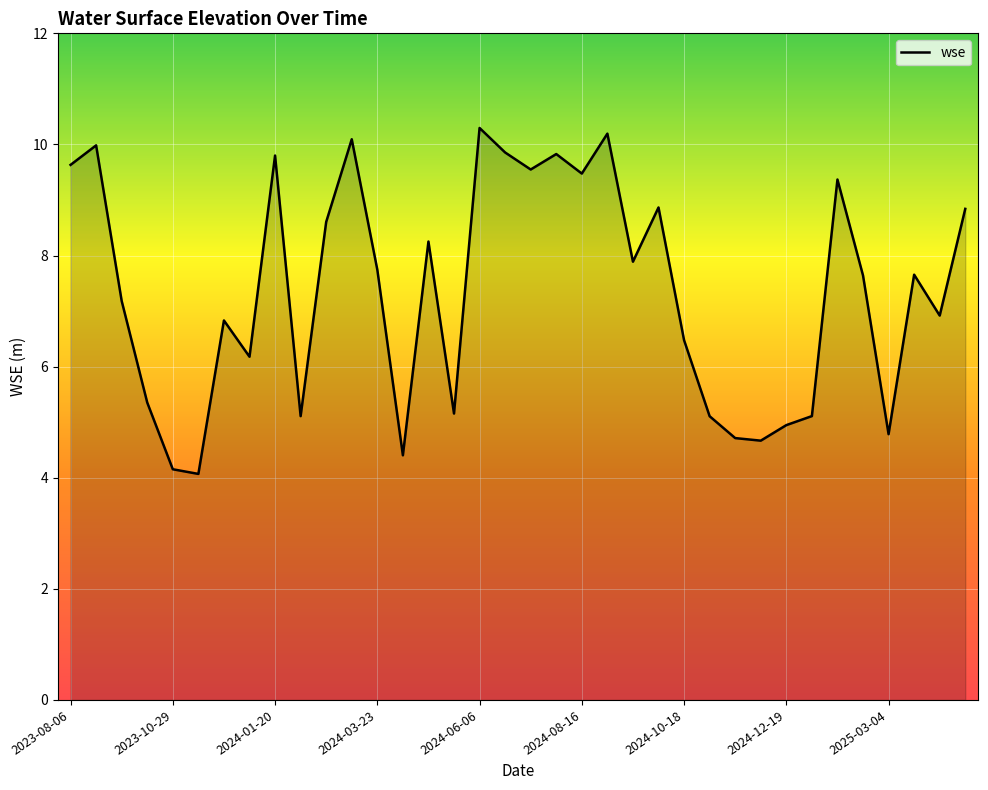

What is the smallest value displayed?

4.1